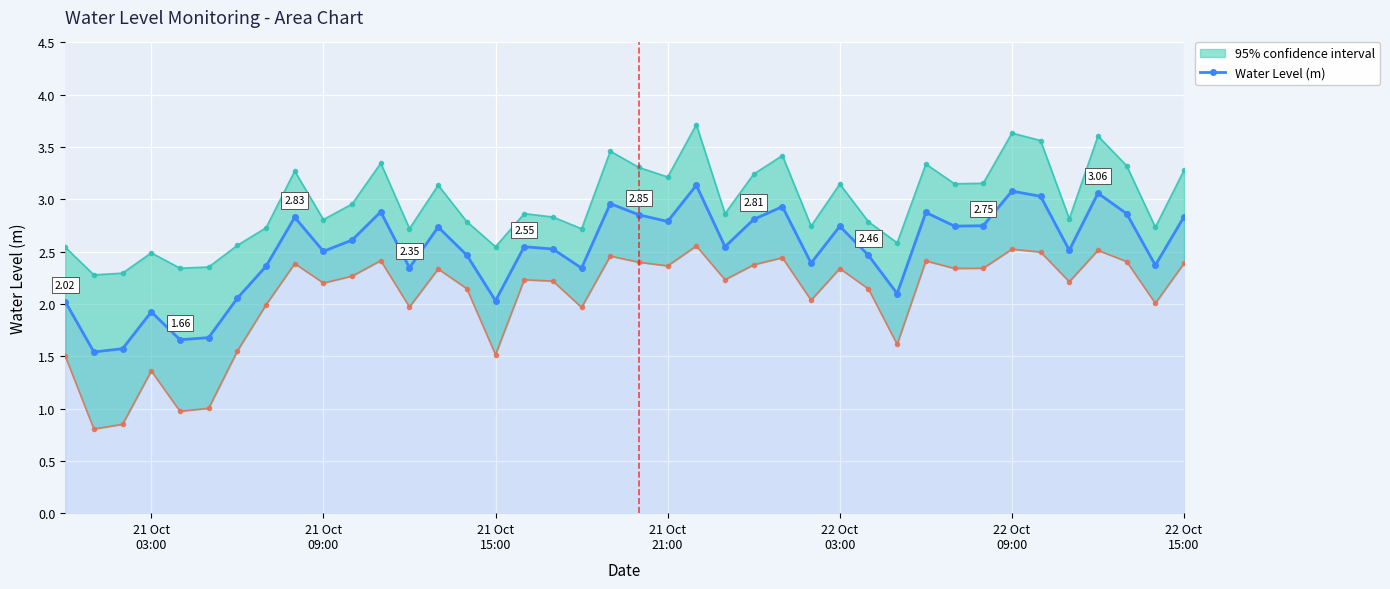

How many interior local peaks does the Water Level (m) series have?

12